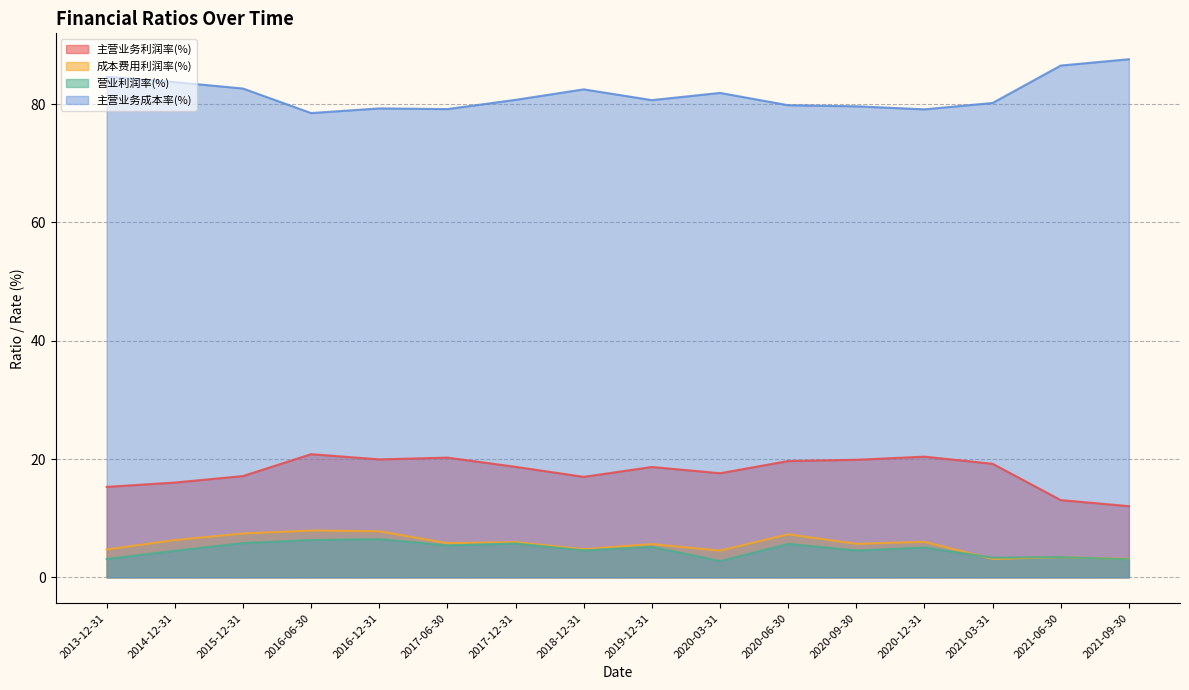

How many distinct data groups are displayed?

4